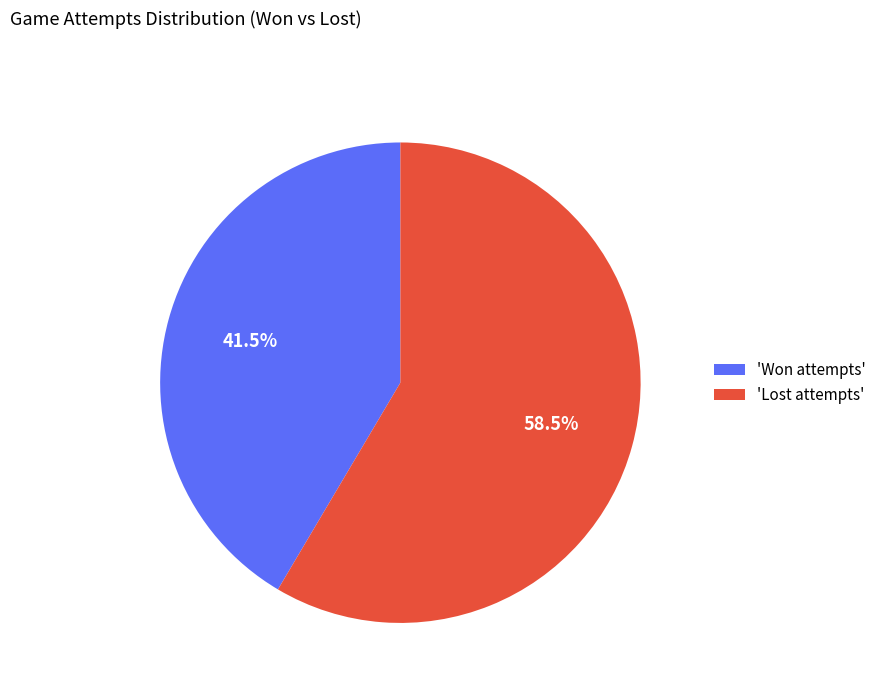

Does any single category account for the majority?

Yes